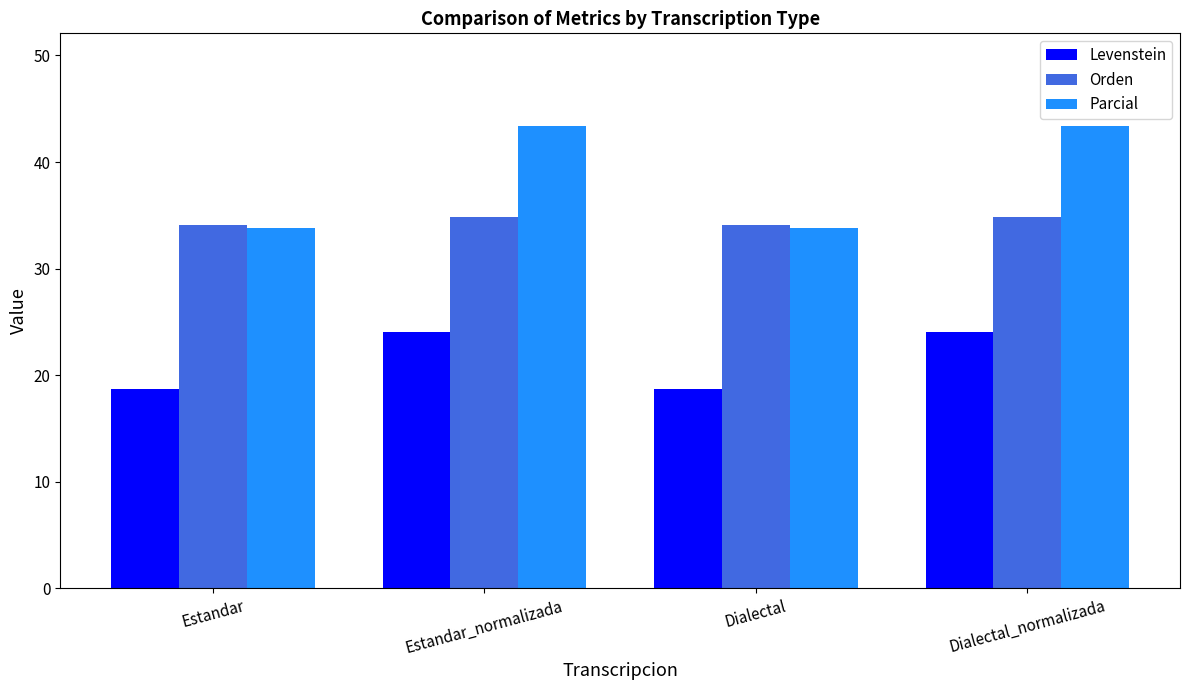

List the series in order of their overall mean, highest first.

Parcial, Orden, Levenstein